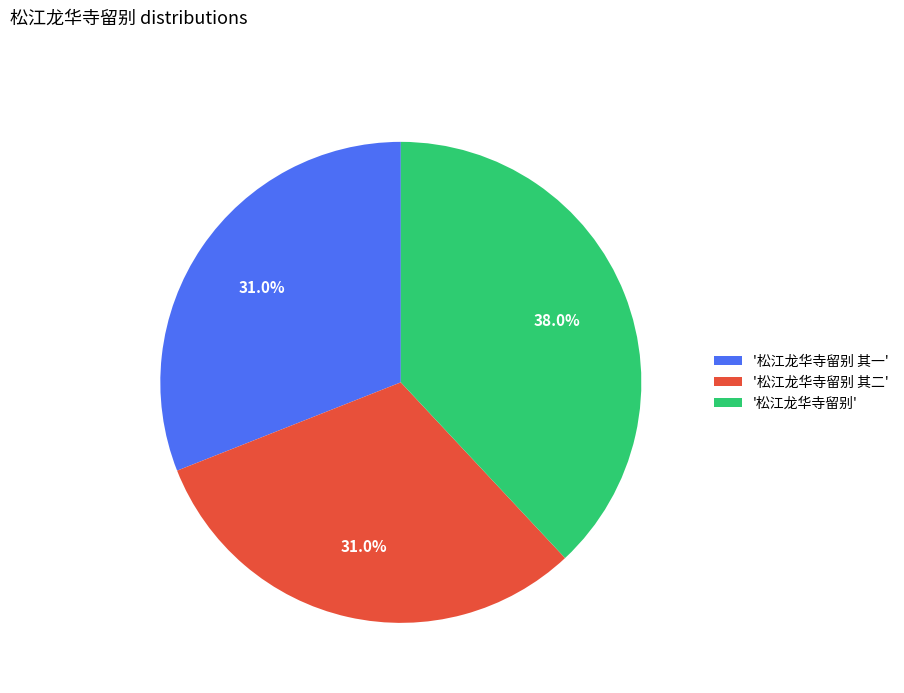

What is the ratio of the value at '松江龙华寺留别 其一' to the value at '松江龙华寺留别 其二'?

1.0